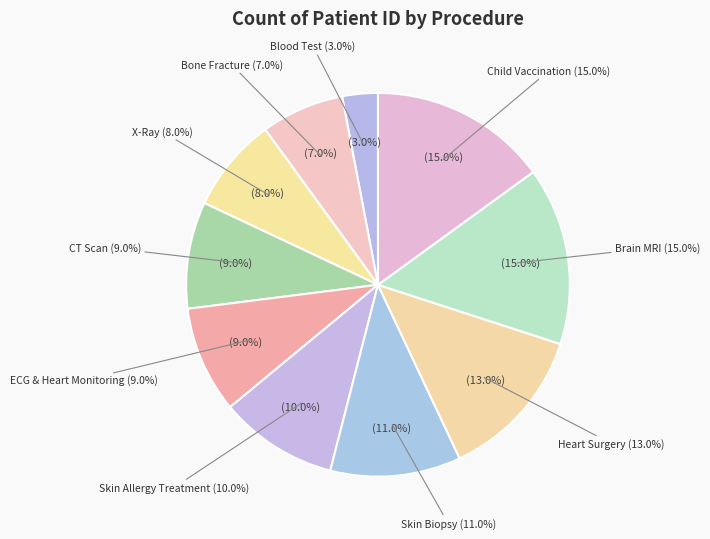

Which has a higher value, Skin Allergy Treatment or Brain MRI?

Brain MRI